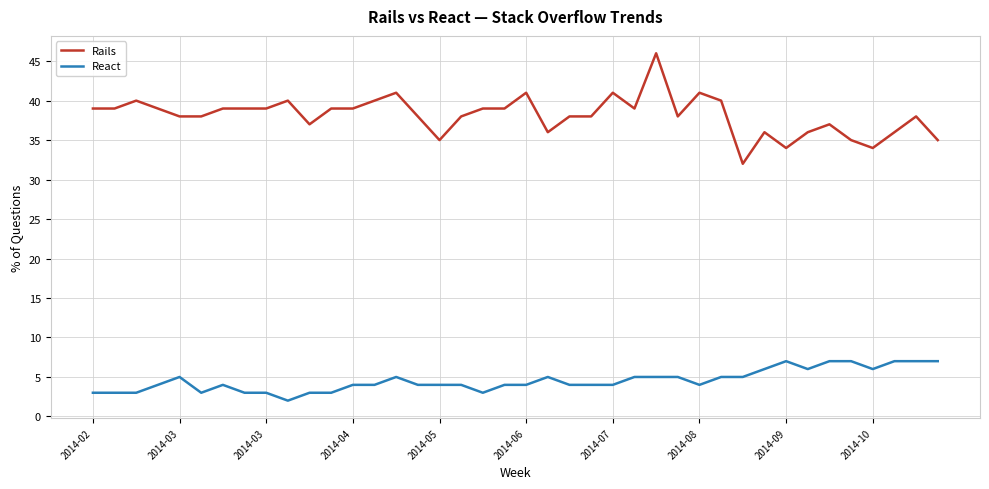

True or false: React and Rails cross at least once.

False